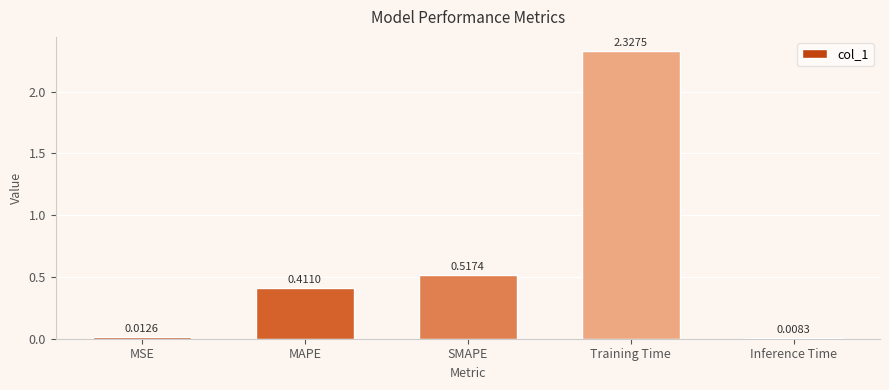

What is the label of the 2nd bar from the left?

MAPE